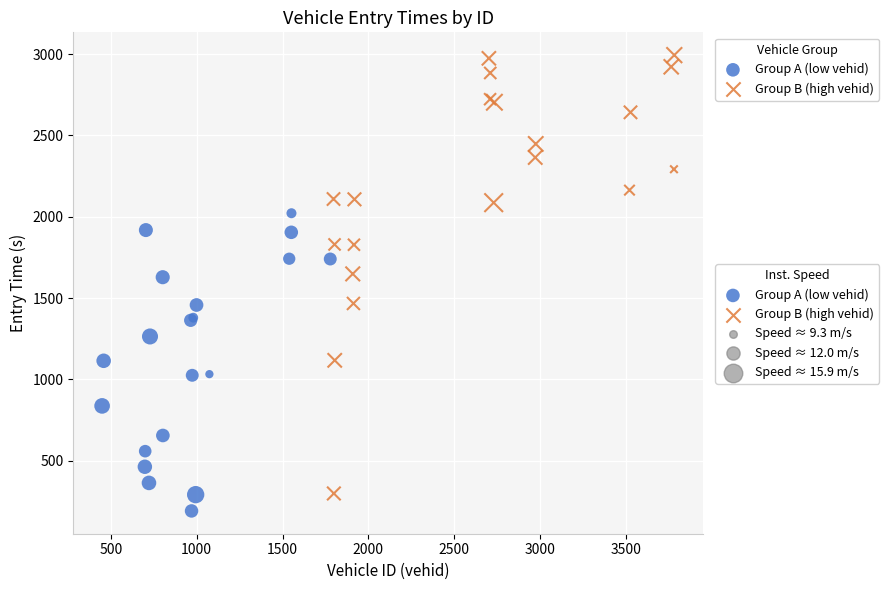

Which series has the widest spread of Y values?

Group B (high vehid)